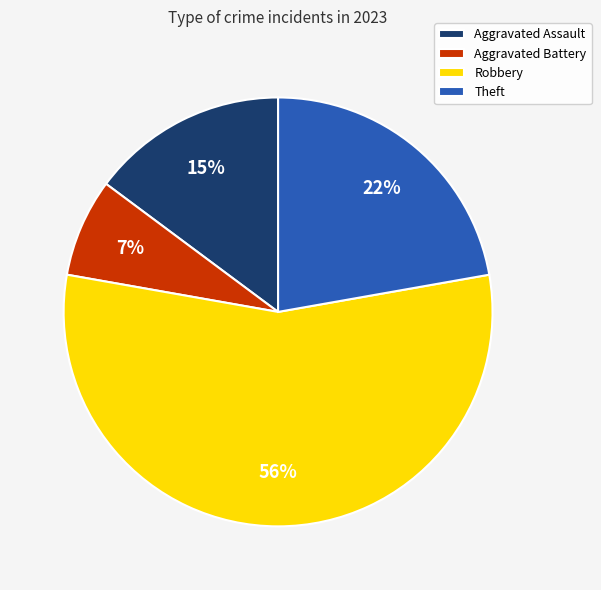

What is the majority slice?

Robbery